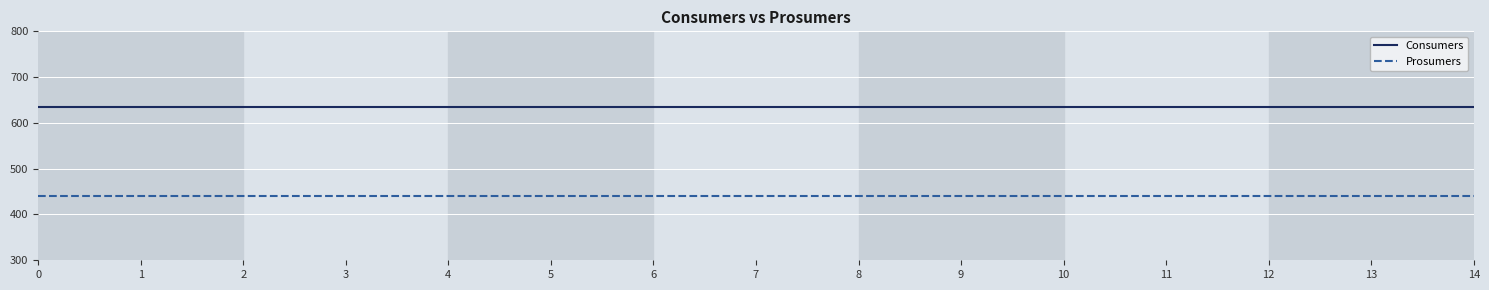

True or false: Prosumers and Consumers intersect in this chart.

False